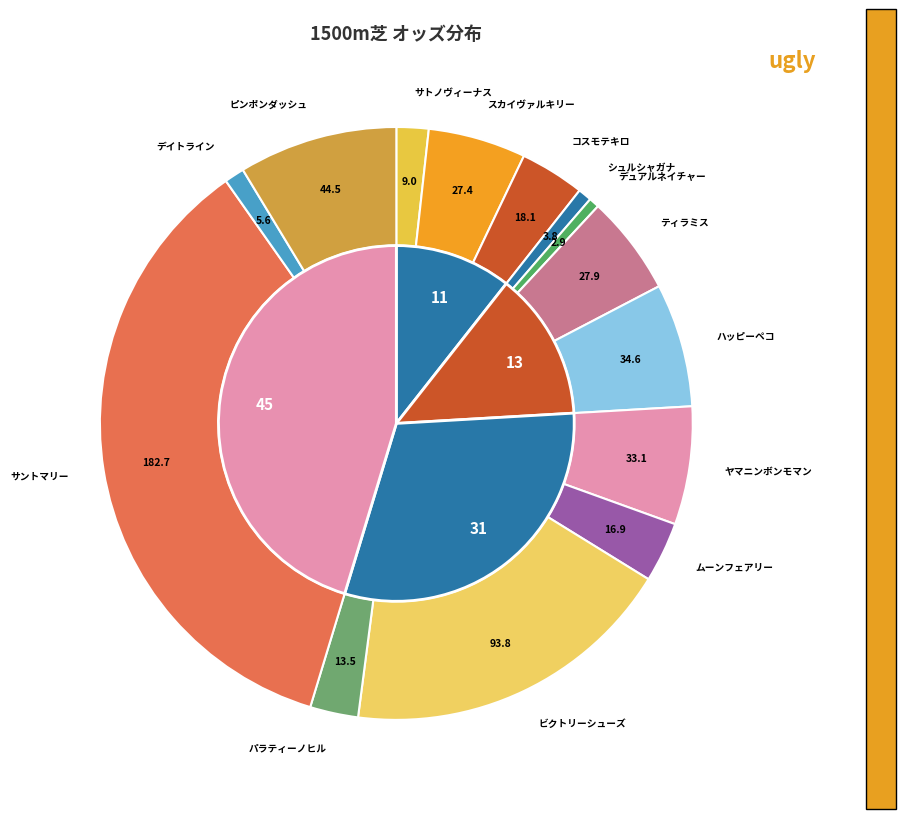

True or false: ムーンフェアリー accounts for 14% of the total.

False